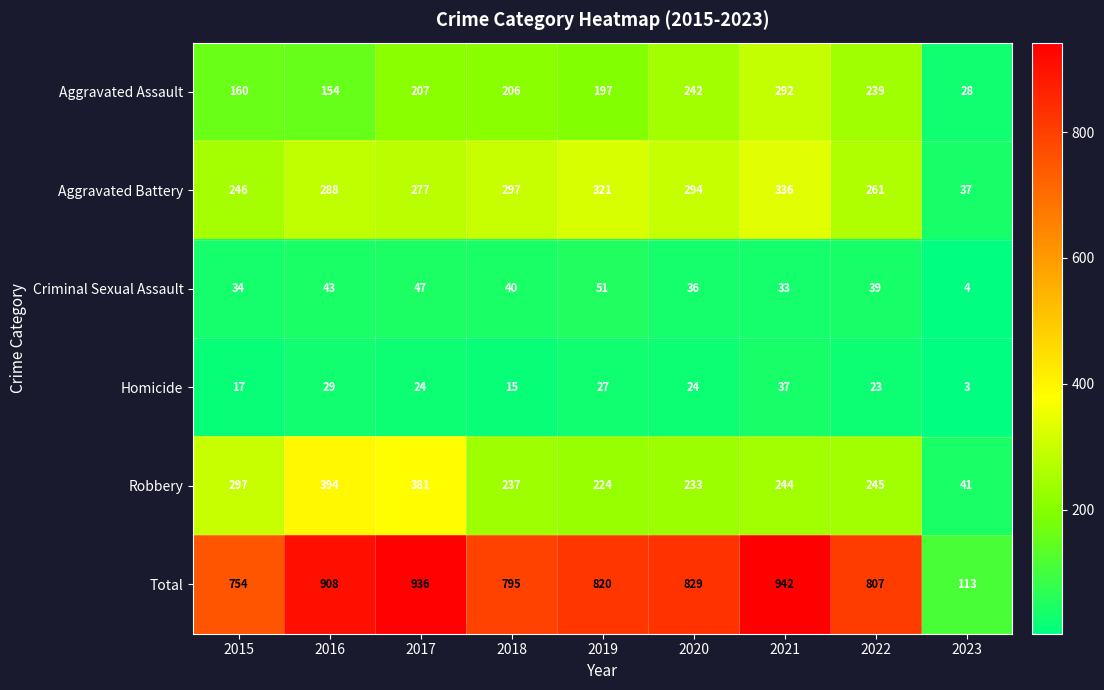

The value of Criminal Sexual Assault at 2021 is 49. True or false?

False